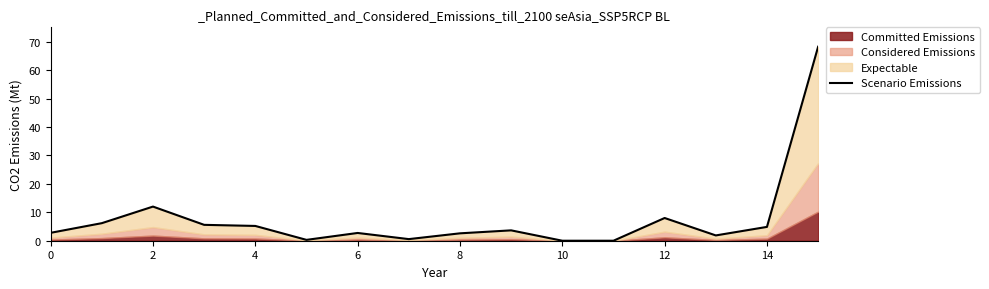

Is it true that the value at 10 is 0.1?

False